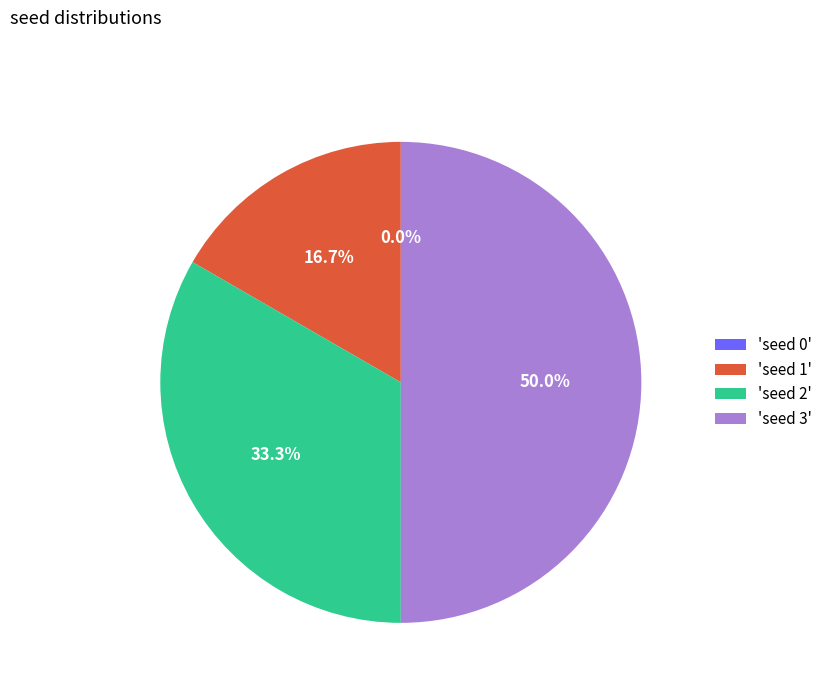

What percentage do seed 2 and seed 0 together represent?

33.3%